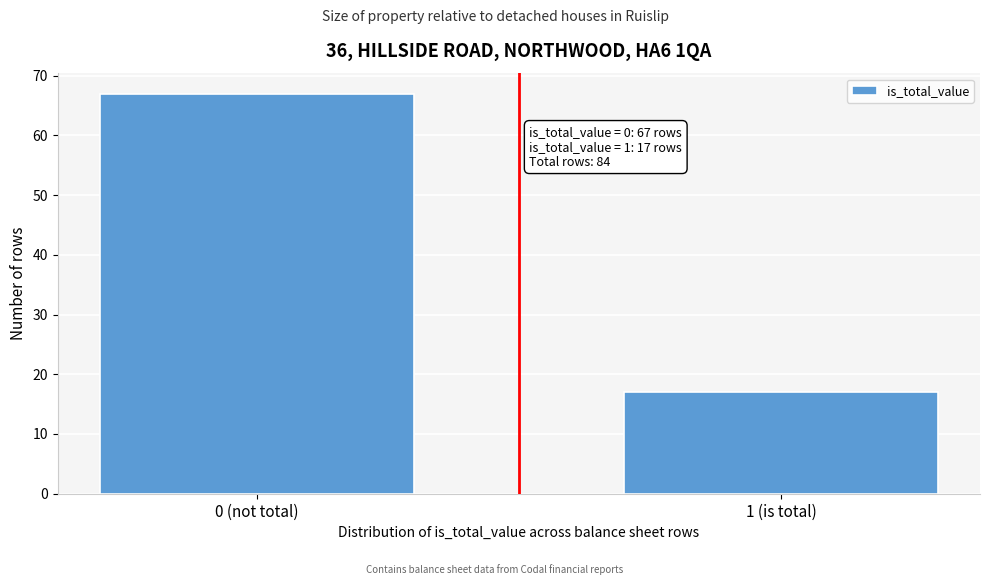

Reading left to right, list all the values displayed in this chart.

67	17